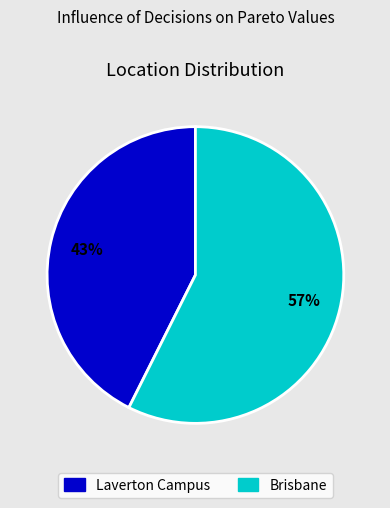

Rank the categories by value from highest to lowest.

Brisbane, Laverton Campus